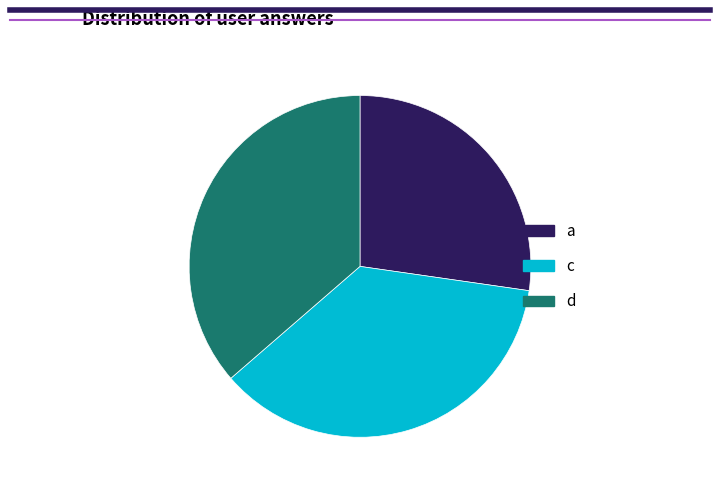

Do a and c together represent more than half of the pie?

Yes